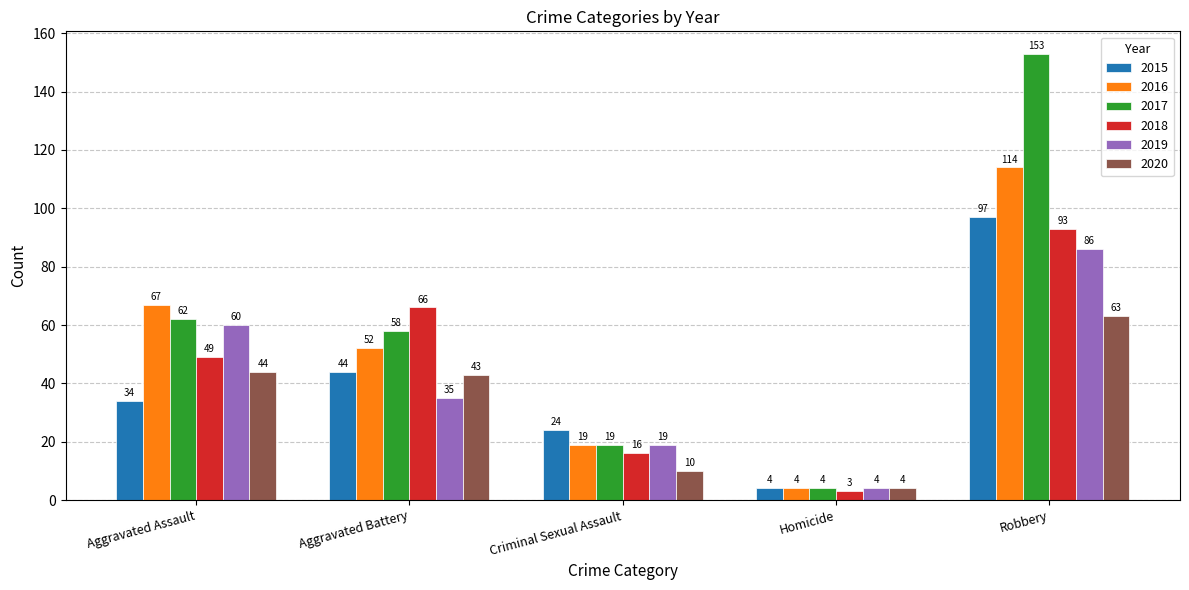

True or false: 2017 has a value of 19 at Aggravated Assault.

False